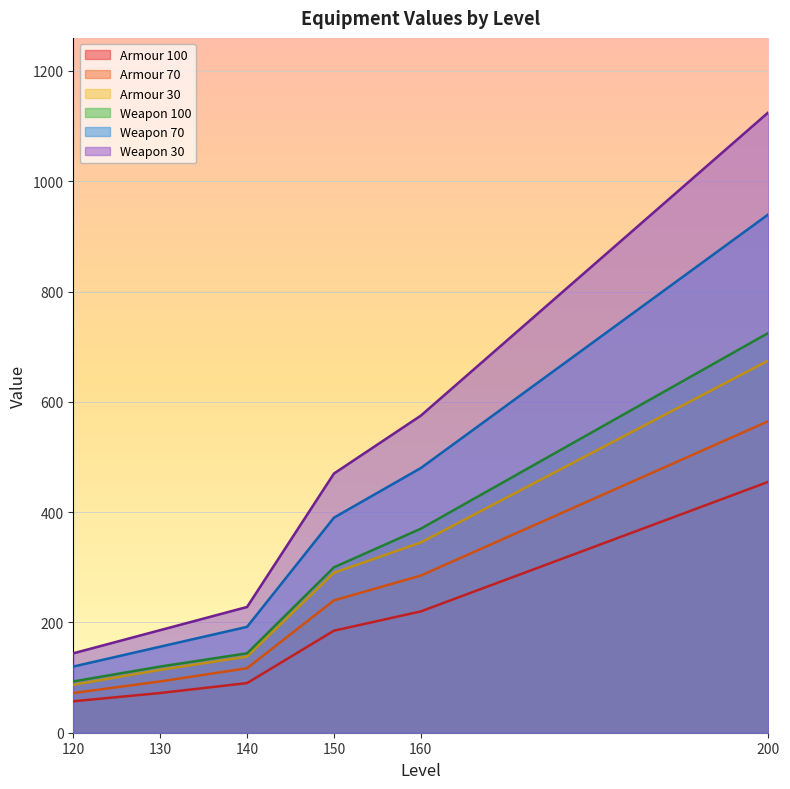

What are all the series names shown in the legend?

Armour 100, Armour 70, Armour 30, Weapon 100, Weapon 70, Weapon 30